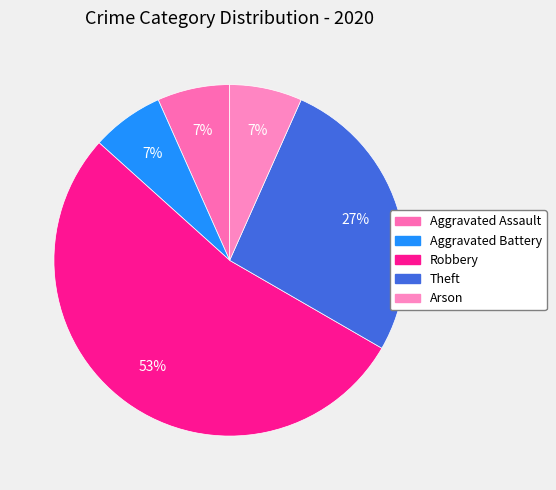

How many segments does this pie chart have?

5